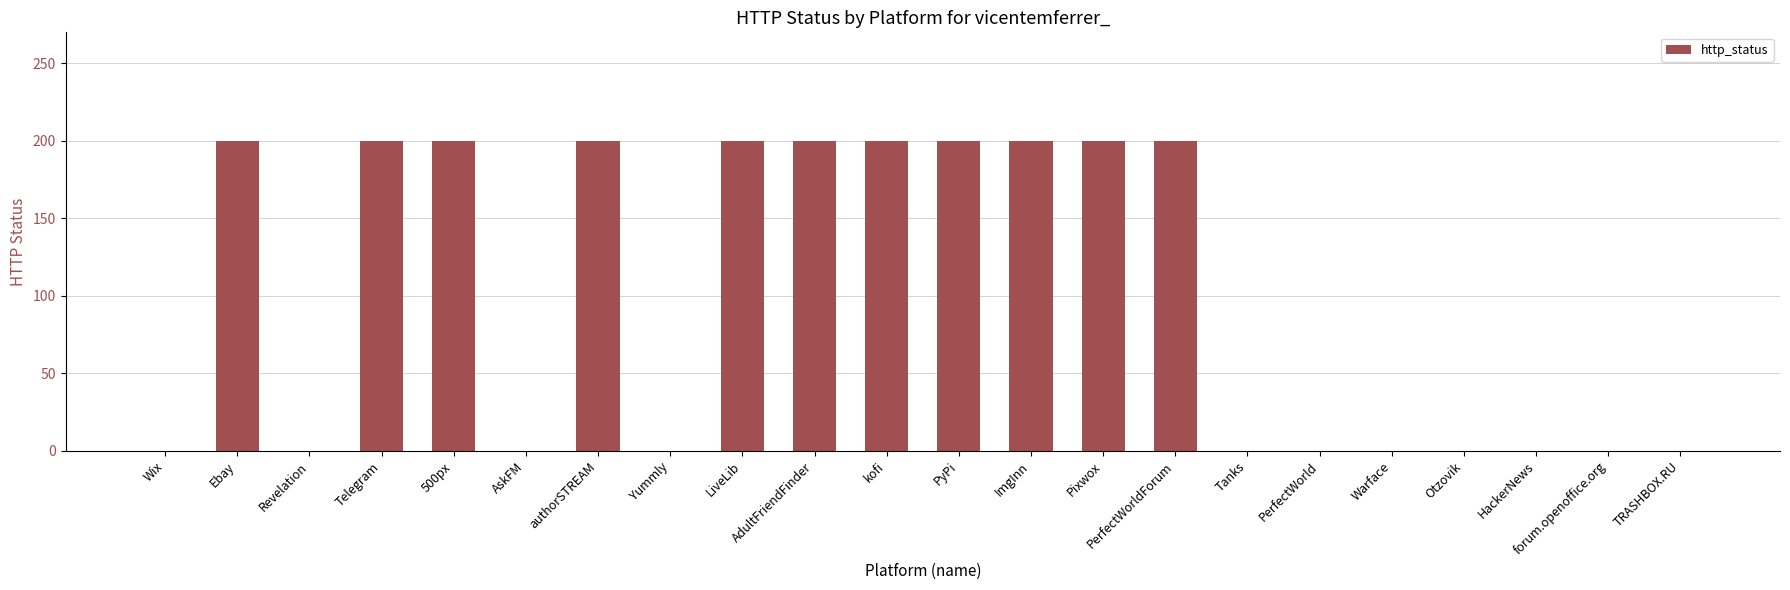

What is the approximate value at Ebay?

200